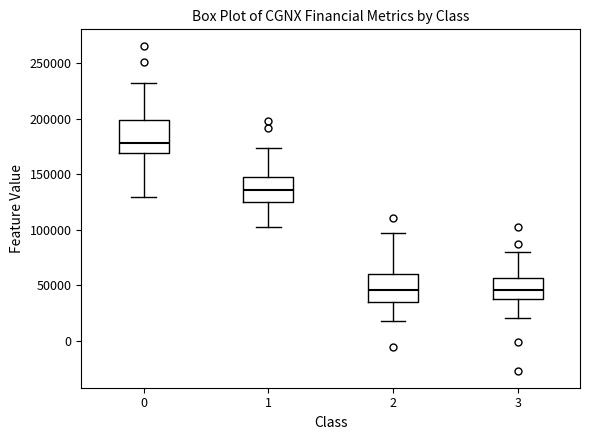

Reading left to right, transcribe this box plot: for each box, give where its median line is, the range the box spans, and where its two whiskers end, as read against the y-axis. The values are not printed on the chart, so give them approximately, as read against the axis.

0: median 180000, box 170000 to 200000, whiskers 130000 to 230000
1: median 135000, box 125000 to 150000, whiskers 105000 to 175000
2: median 45000, box 35000 to 60000, whiskers 20000 to 95000
3: median 45000, box 35000 to 55000, whiskers 20000 to 80000